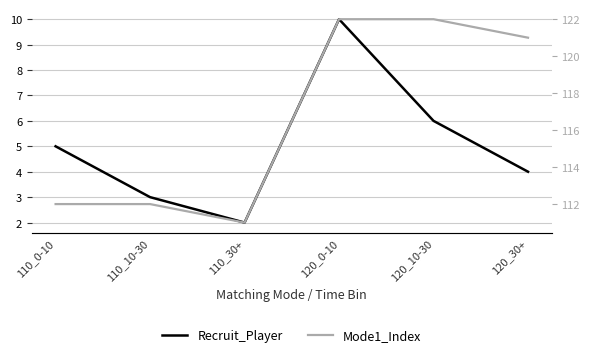

How many interior local valleys does the Recruit_Player series have?

1